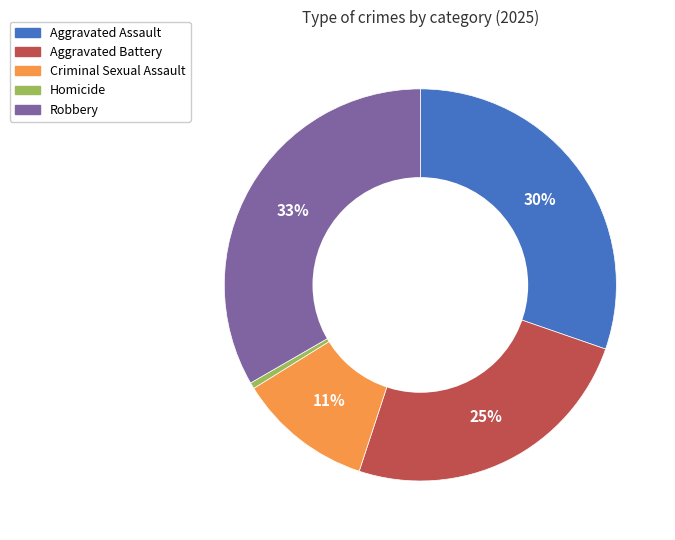

What percentage is the Aggravated Battery slice, to the nearest percent?

25%